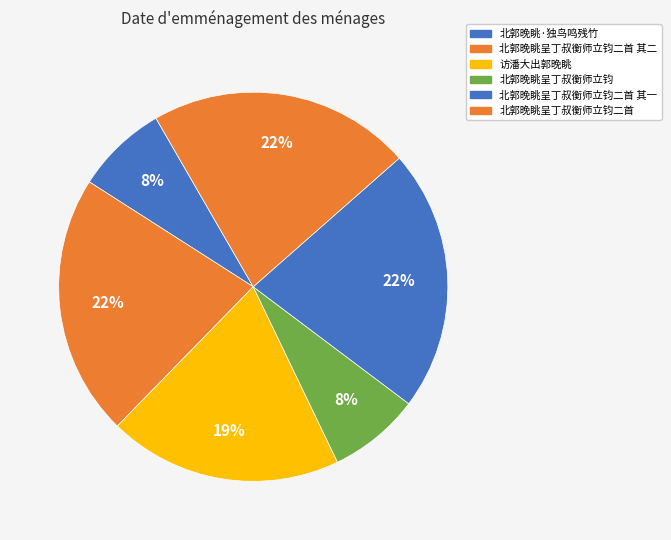

How many segments does this pie chart have?

6